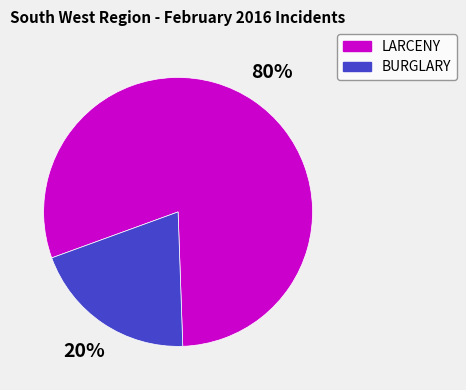

Does any single category account for the majority?

Yes